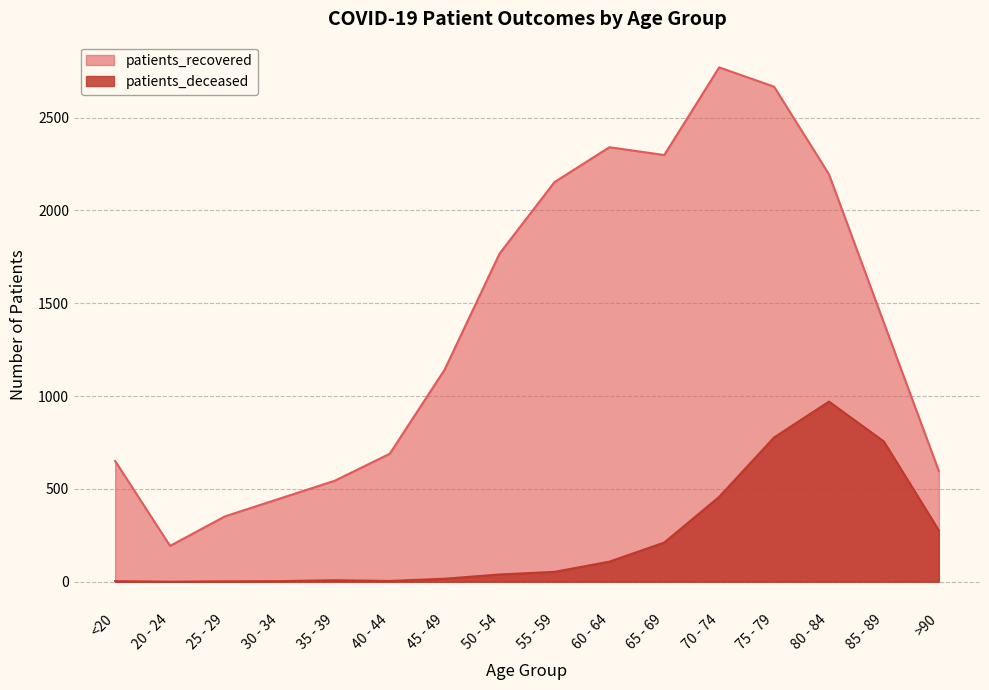

What is the average value of the patients_recovered series?

1387